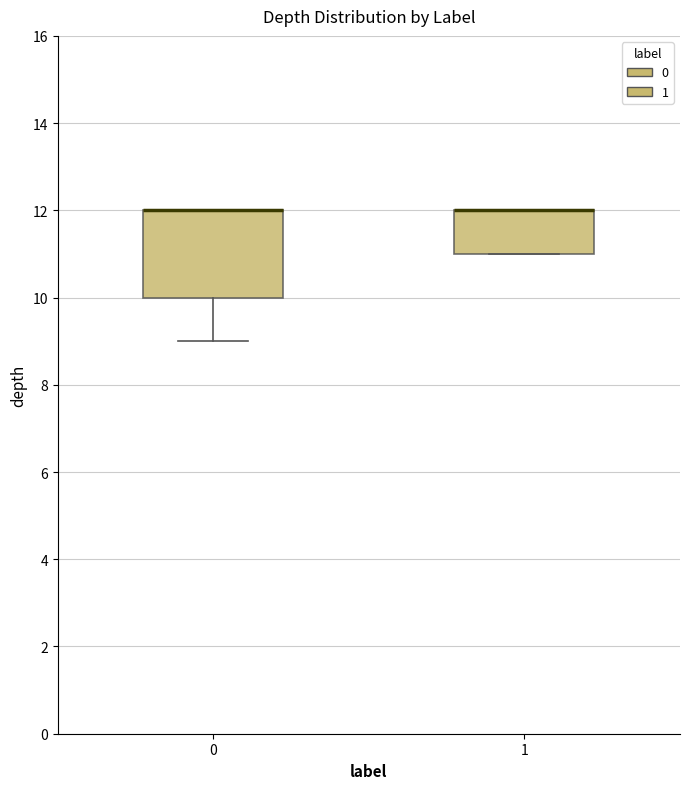

Reading left to right, transcribe this box plot: for each box, give where its median line is, the range the box spans, and where its two whiskers end, as read against the y-axis. The values are not printed on the chart, so give them approximately, as read against the axis.

0: median 12 (drawn on the box's upper edge), box 10 to 12, whiskers 9 to 12
1: median 12 (drawn on the box's upper edge), box 11 to 12, whiskers 11 to 12